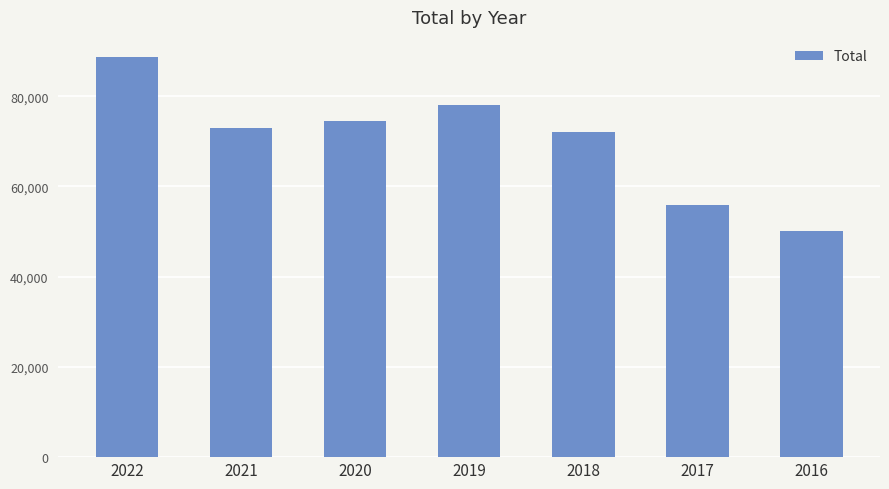

What is the ratio of the value at 2016 to the value at 2021?

0.7